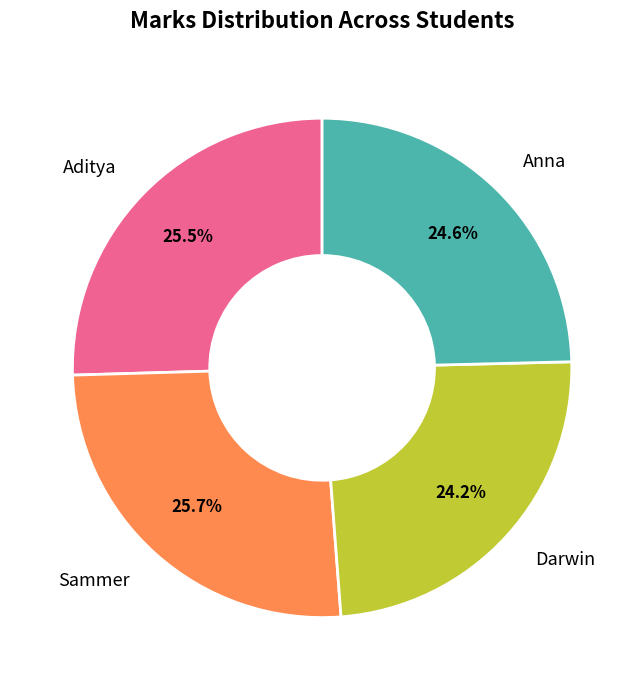

Between Sammer and Anna, which is larger?

Sammer